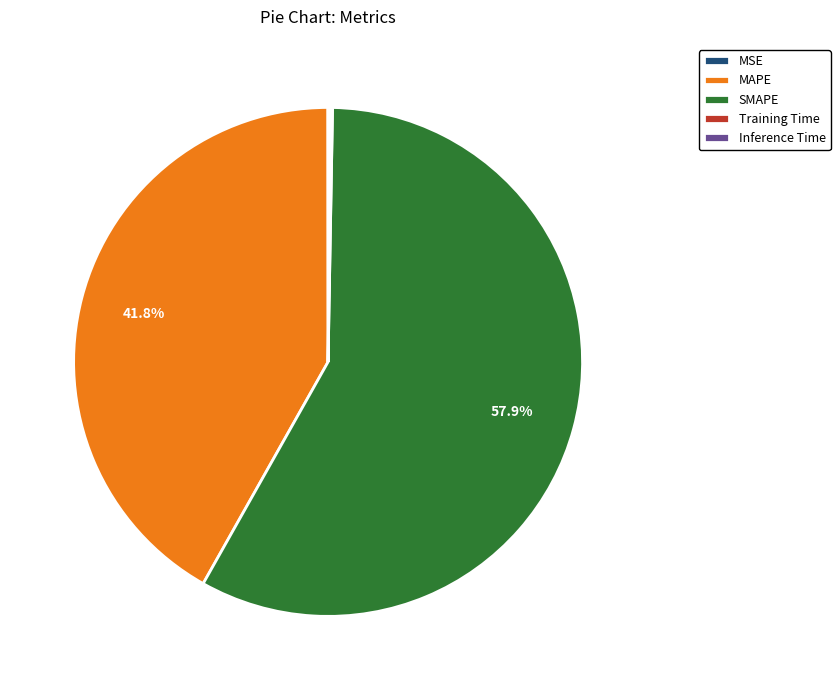

Does SMAPE represent more than half of the total?

Yes